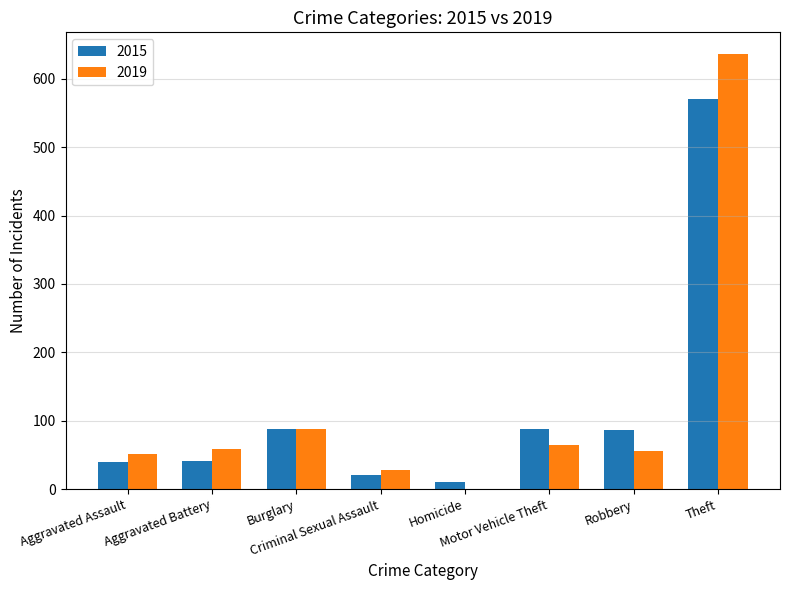

What is the sum of all 2015 values?

944